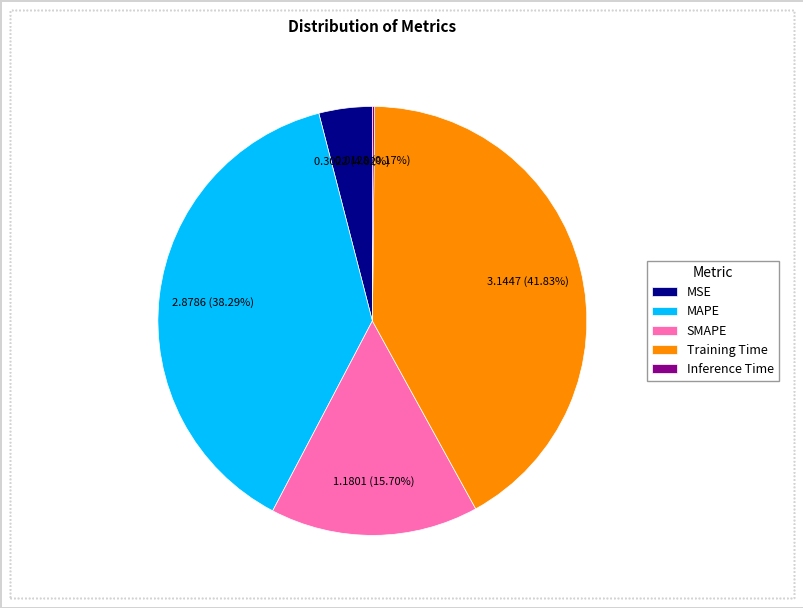

What percentage is NOT represented by MAPE?

61.7%